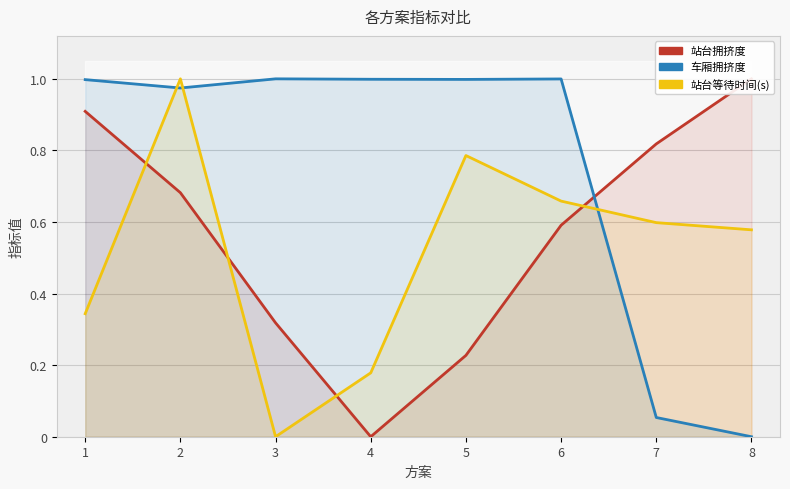

What is the total value across all series at 2?

2.7